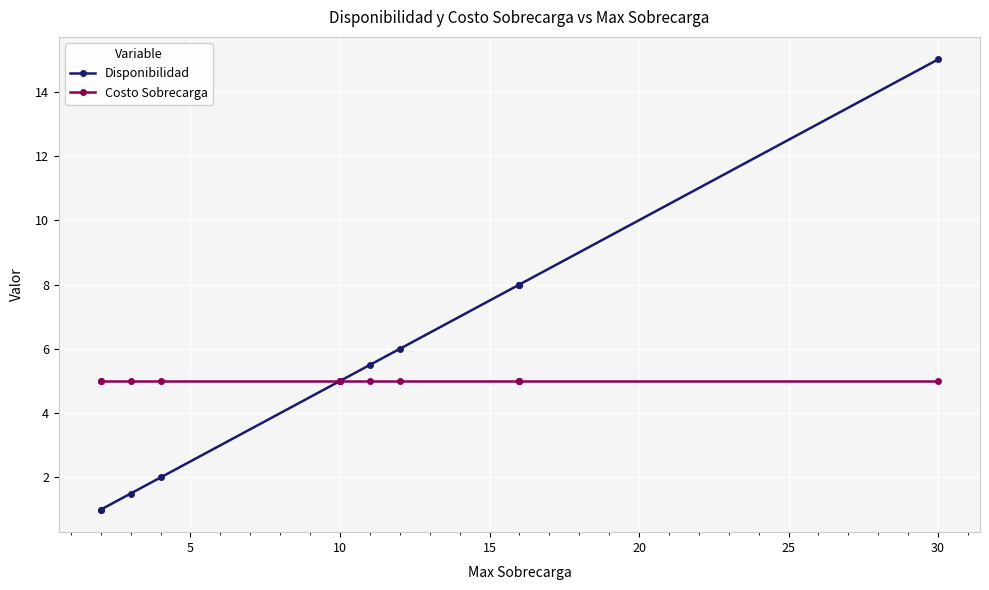

Which series has the widest spread of values?

Disponibilidad